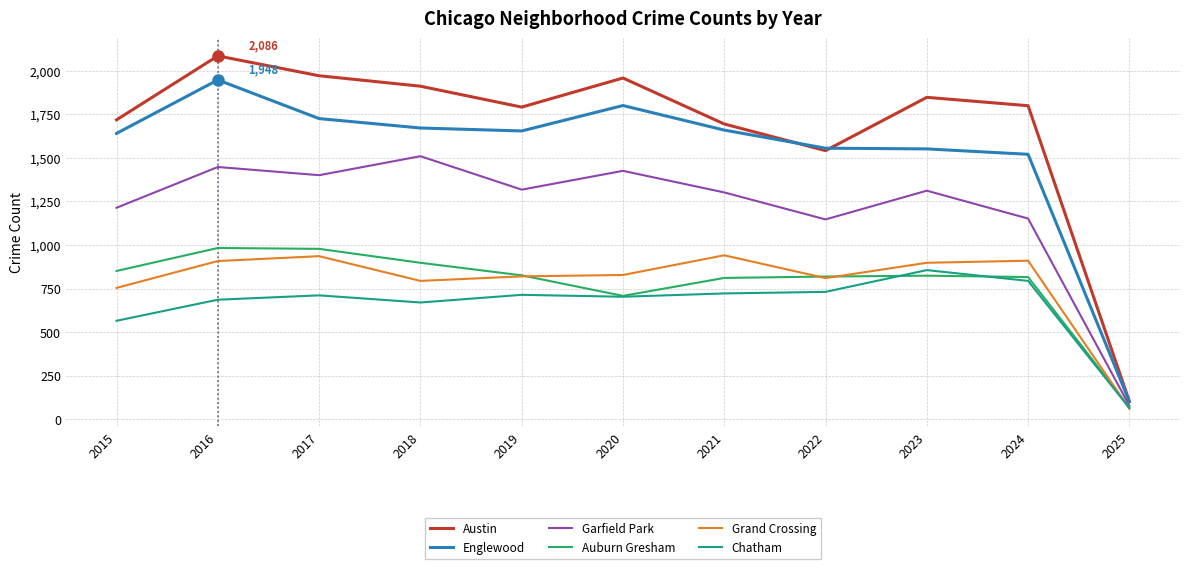

What are all the series names shown in the legend?

Austin, Englewood, Garfield Park, Auburn Gresham, Grand Crossing, Chatham